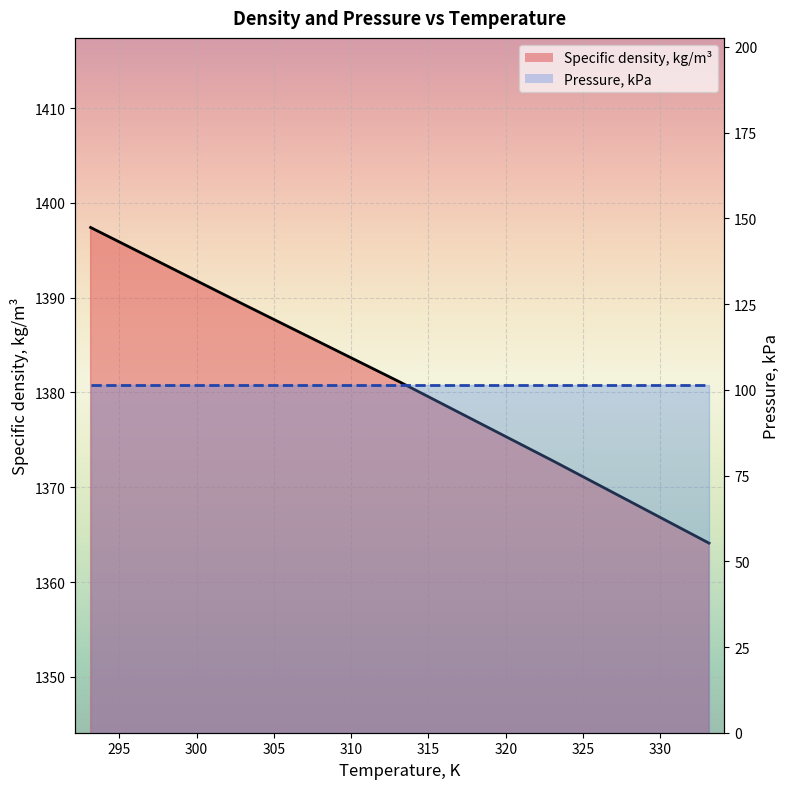

Reading left to right, transcribe all the data shown in this chart.

1397.4	1389.2	1381.1	1372.7	1364.1